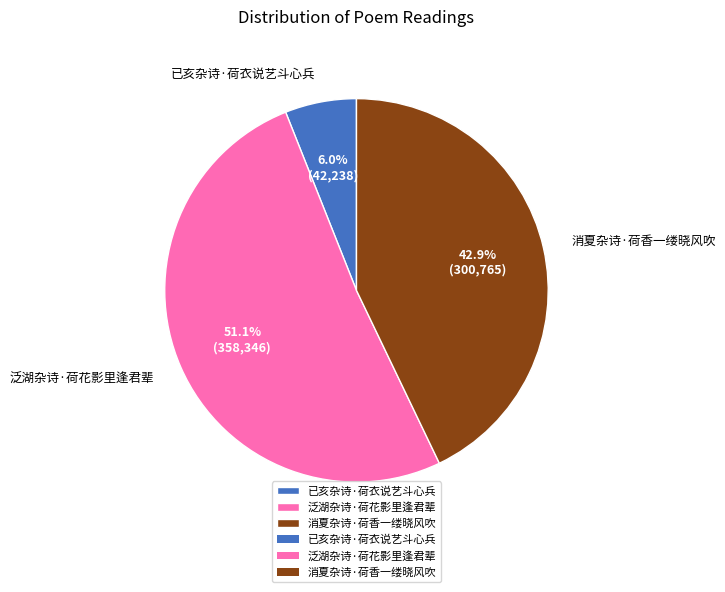

What is the largest slice in the pie chart?

泛湖杂诗·荷花影里逢君辈